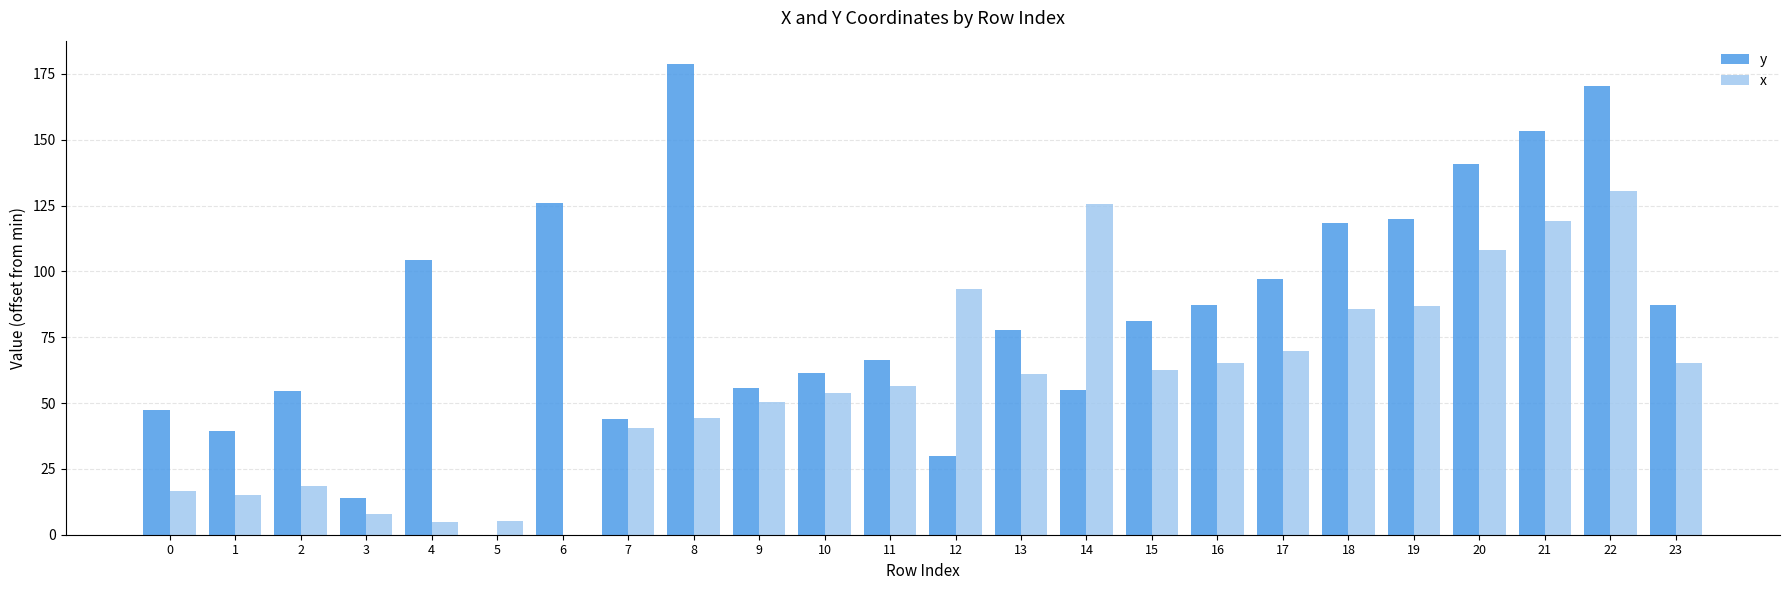

At which category is the sum across all series the highest?

22